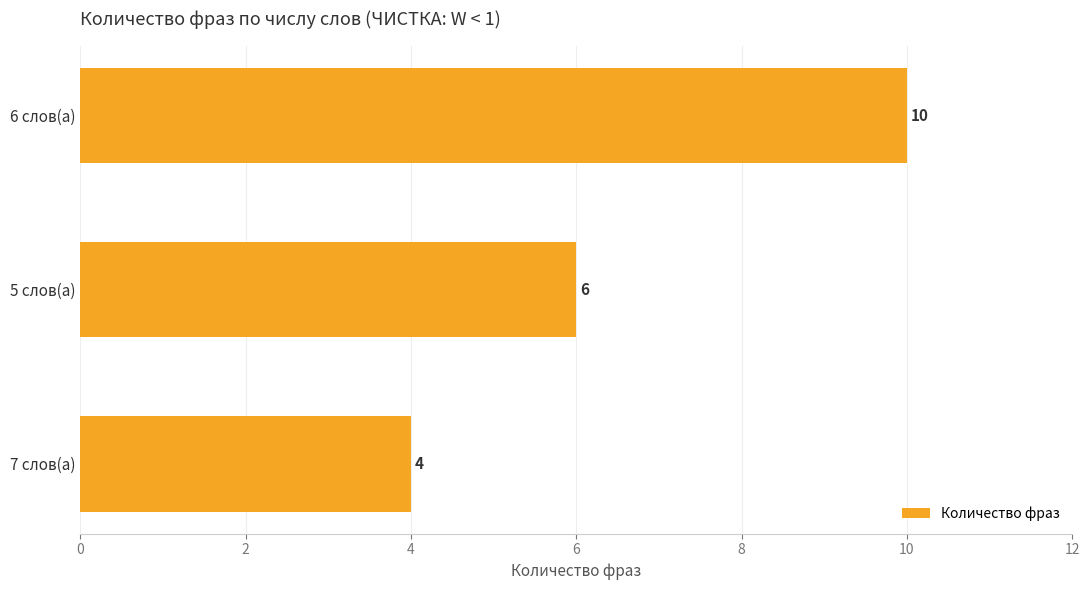

How many data points are less than 6?

1